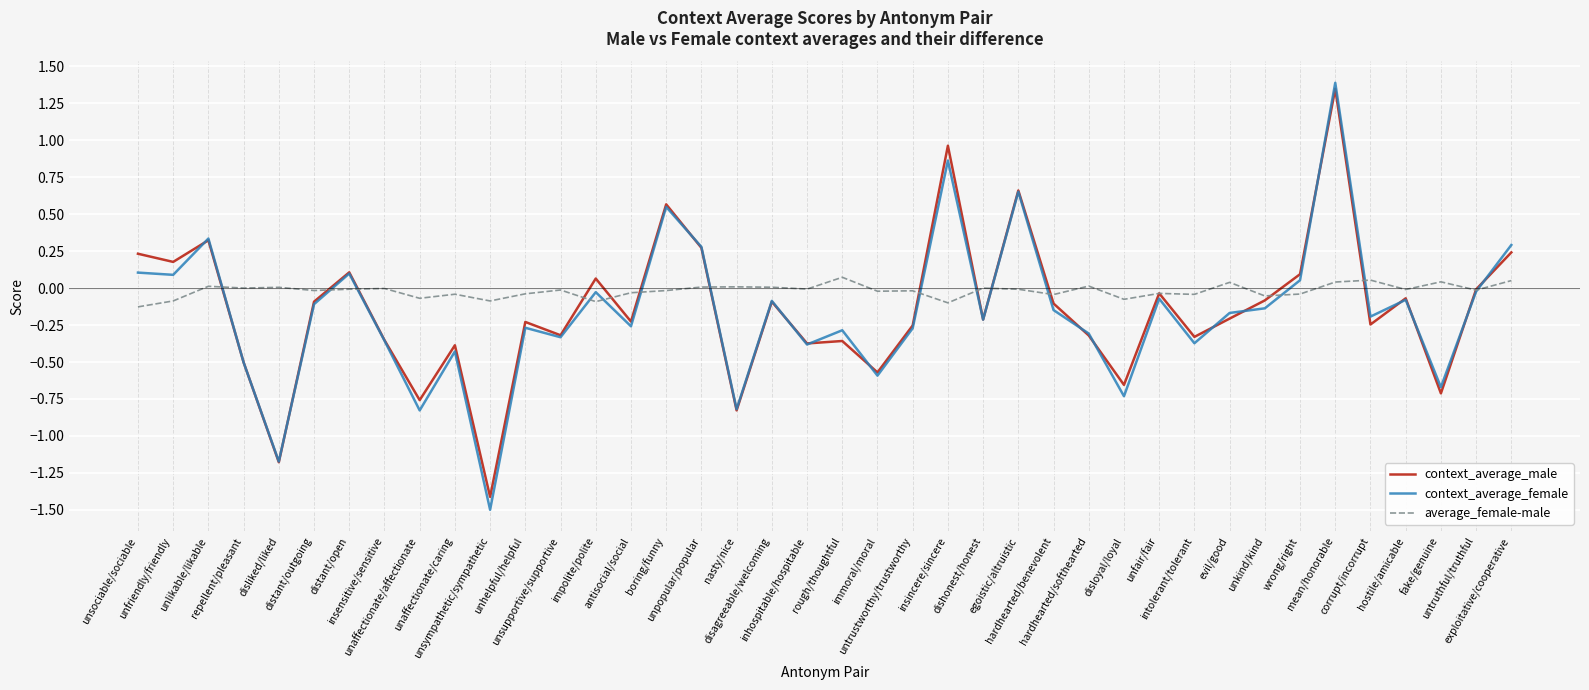

True or false: average_female-male has more than 1 interior local peaks.

True